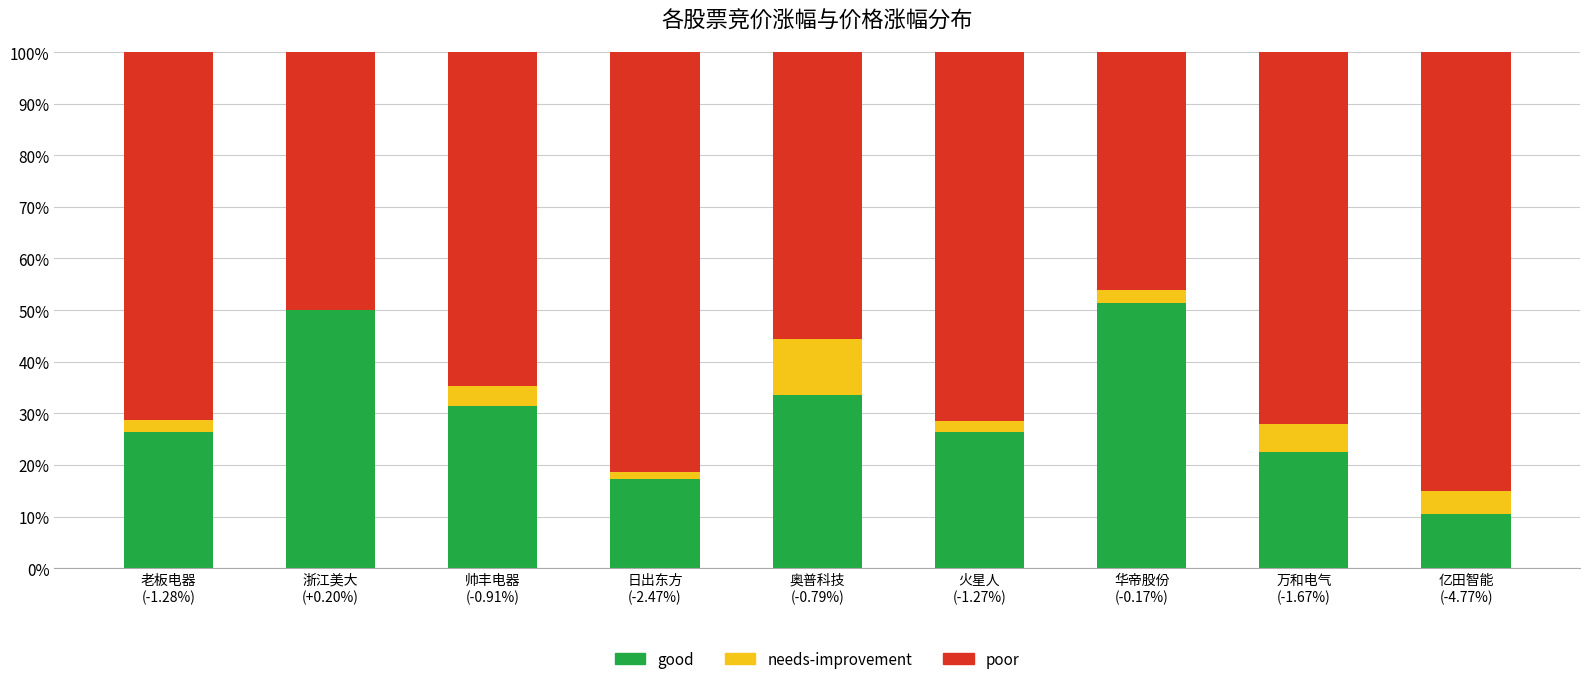

What is the highest value of the good series?

51.3